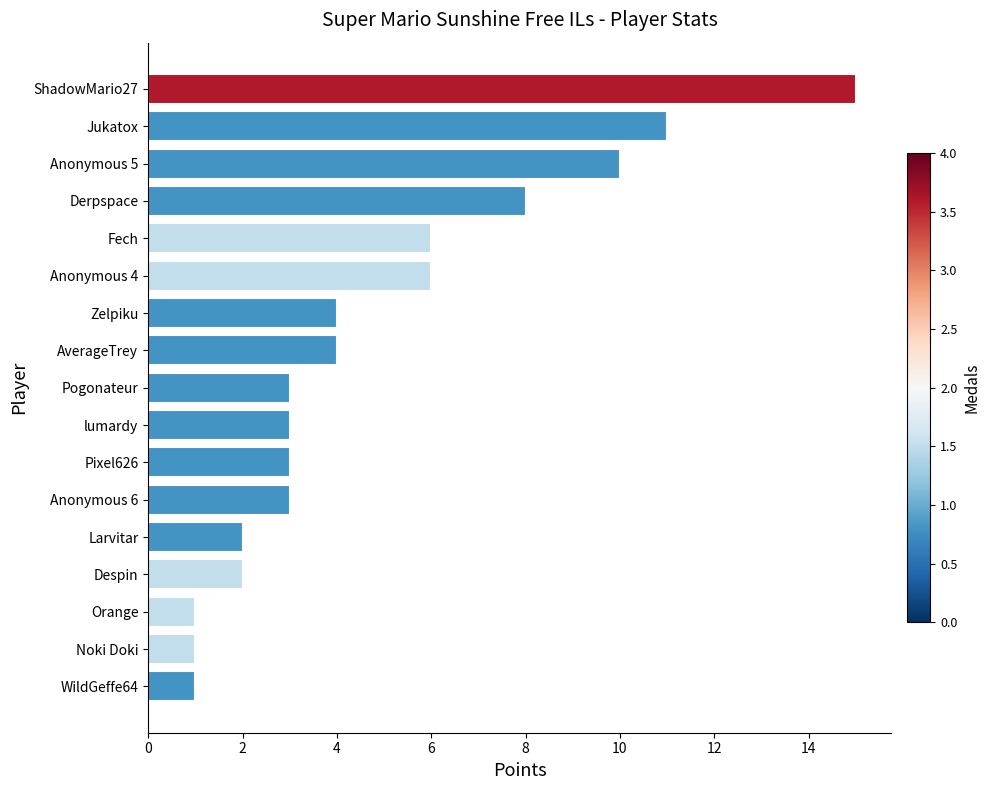

What is the change in value from Despin to Fech?

+4